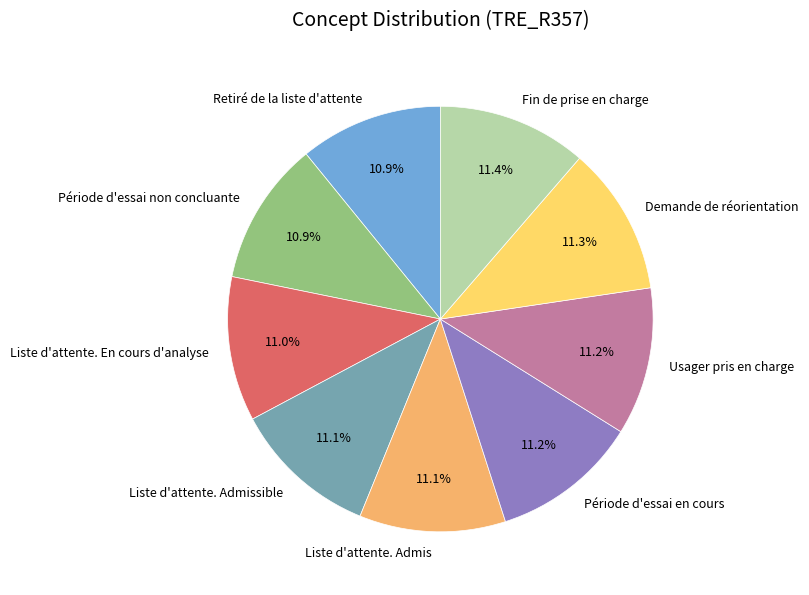

What is the ratio of the value at Période d'essai en cours to the value at Retiré de la liste d'attente?

1.0